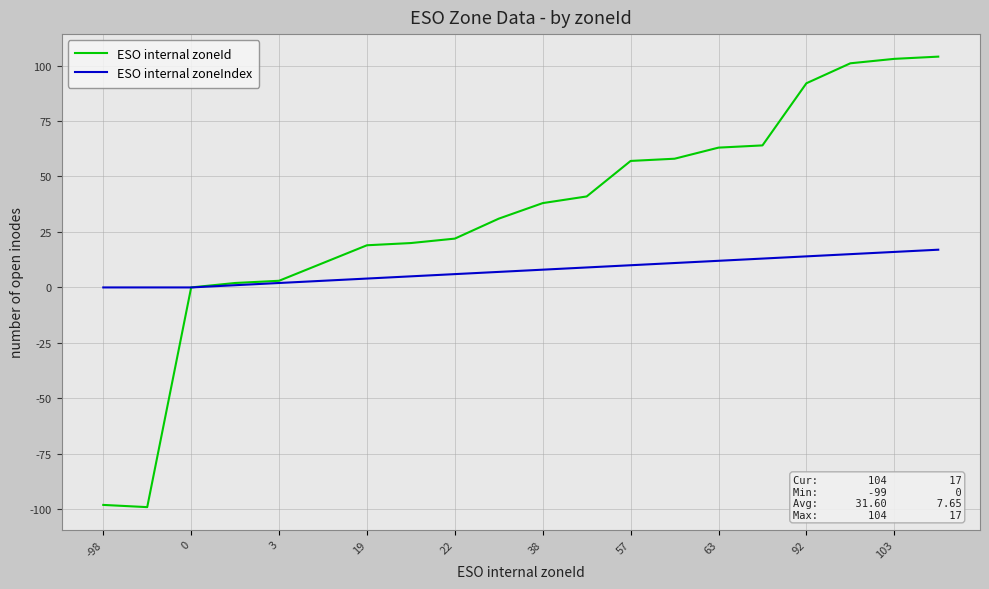

What is the difference between the second highest and second lowest values in the ESO internal zoneId series?

201